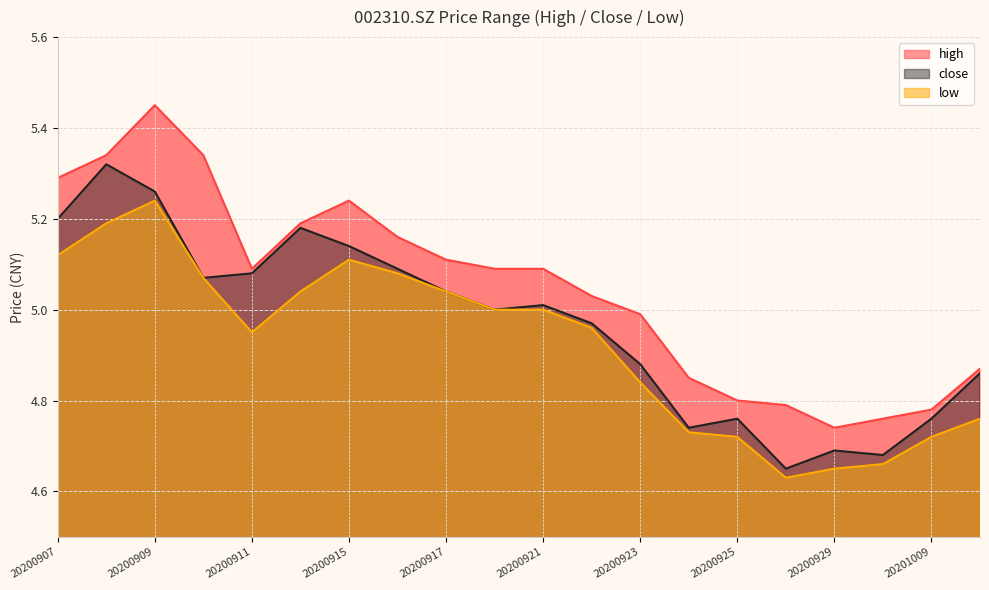

What is the value of the close point at the 1st from the left?

5.2